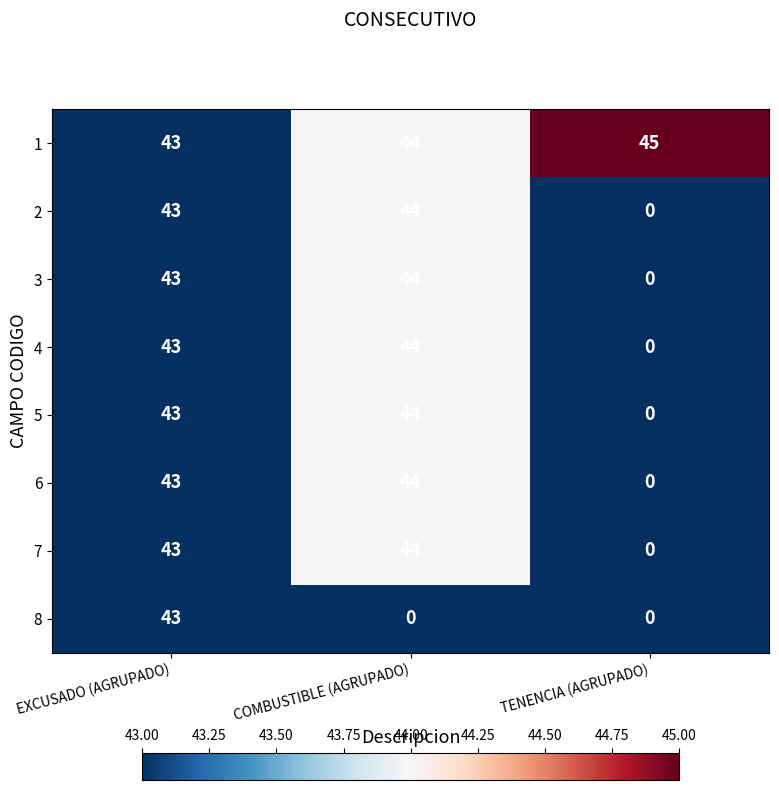

Where is 3 nearest to the value 22?

EXCUSADO (AGRUPADO)